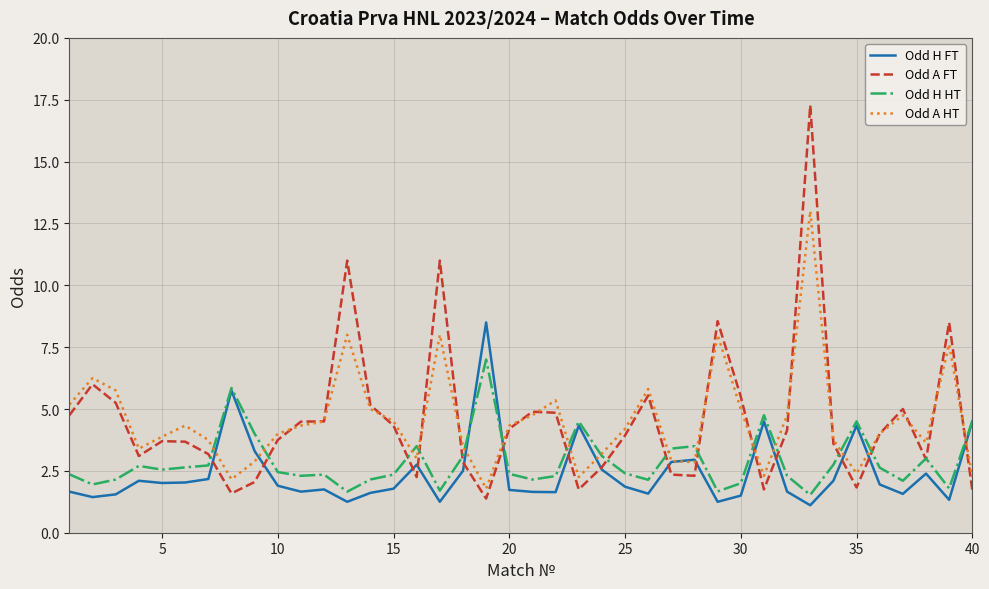

Rank the series by their maximum value, from highest to lowest.

Odd A FT, Odd A HT, Odd H FT, Odd H HT